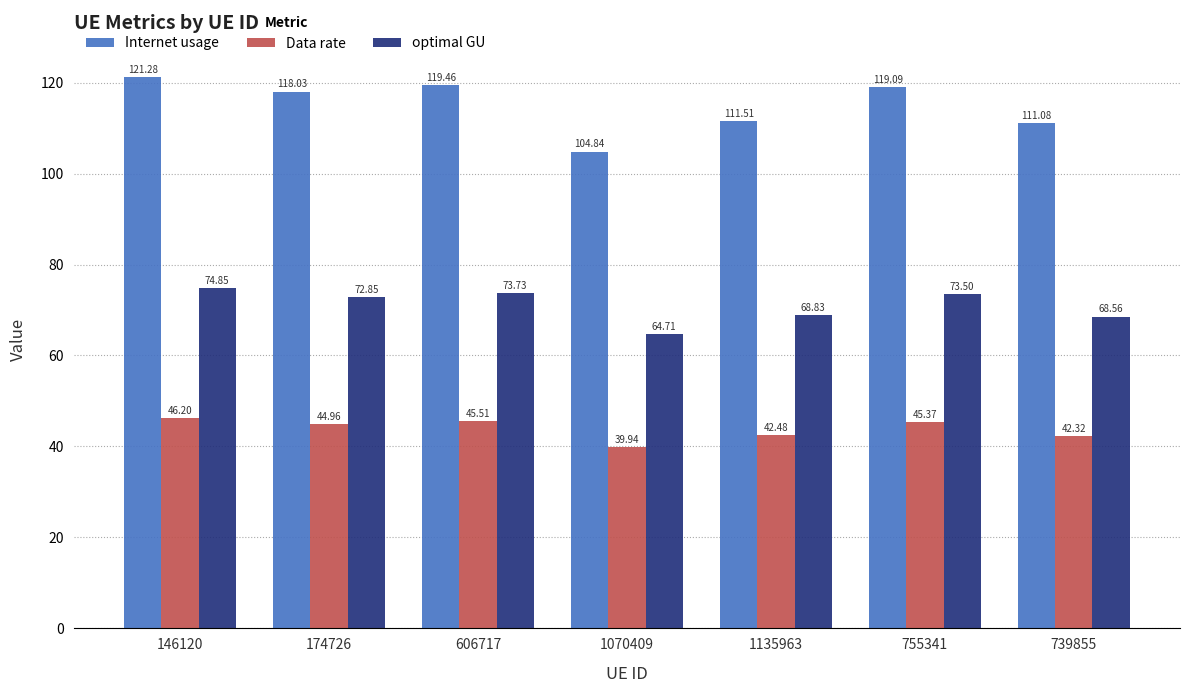

What is the spread (max minus min) of values at 146120?

75.1